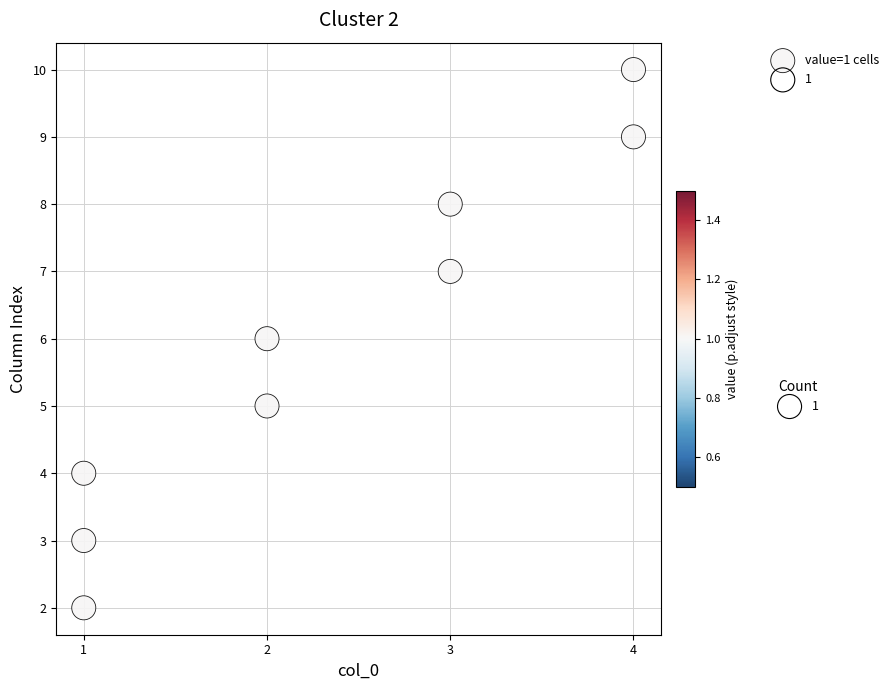

What is the average Y value?

6